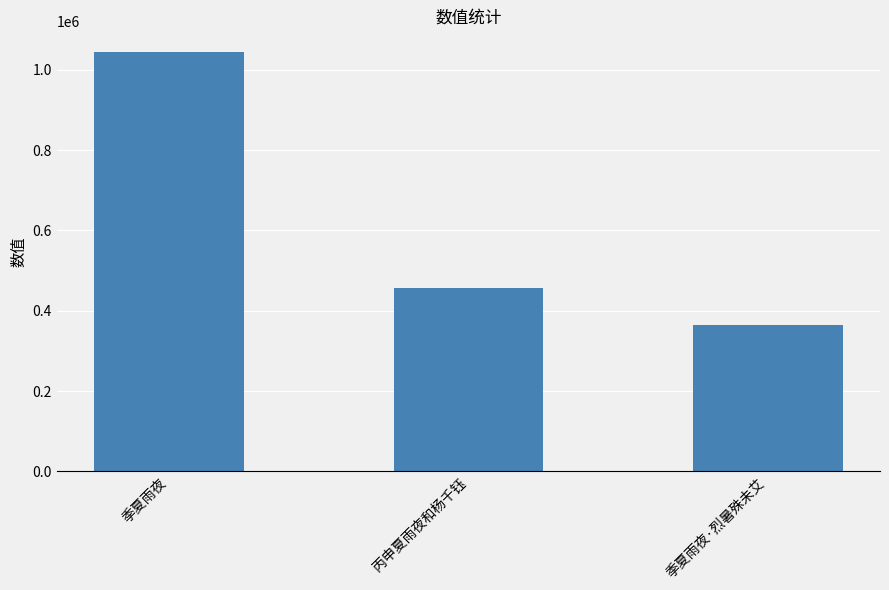

What is the difference between the values at 季夏雨夜 and 季夏雨夜·烈暑殊未艾?

679140